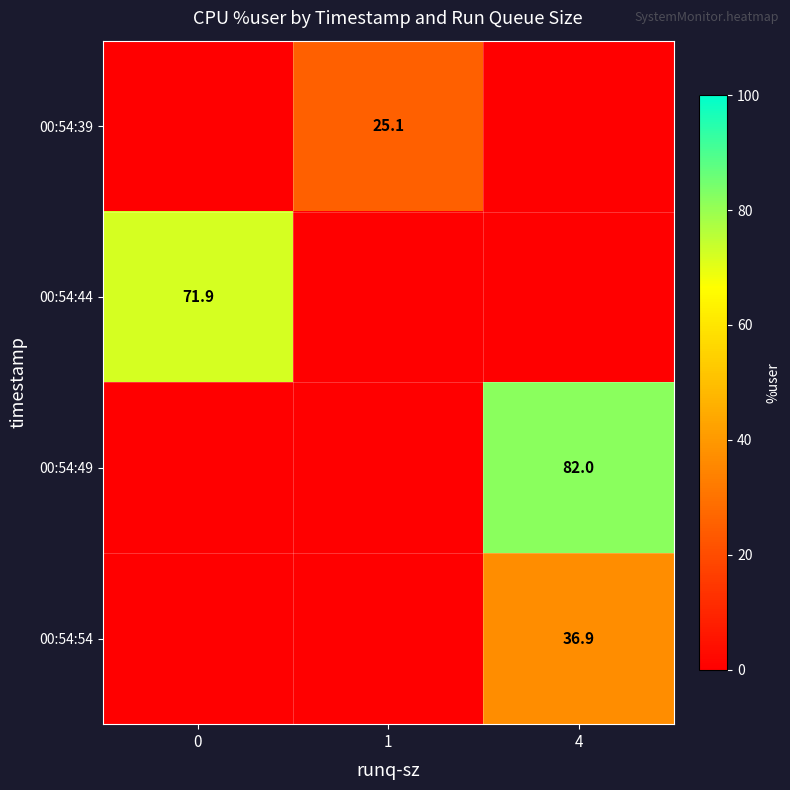

The value of 00:54:54 at 4 is 36.9. True or false?

True